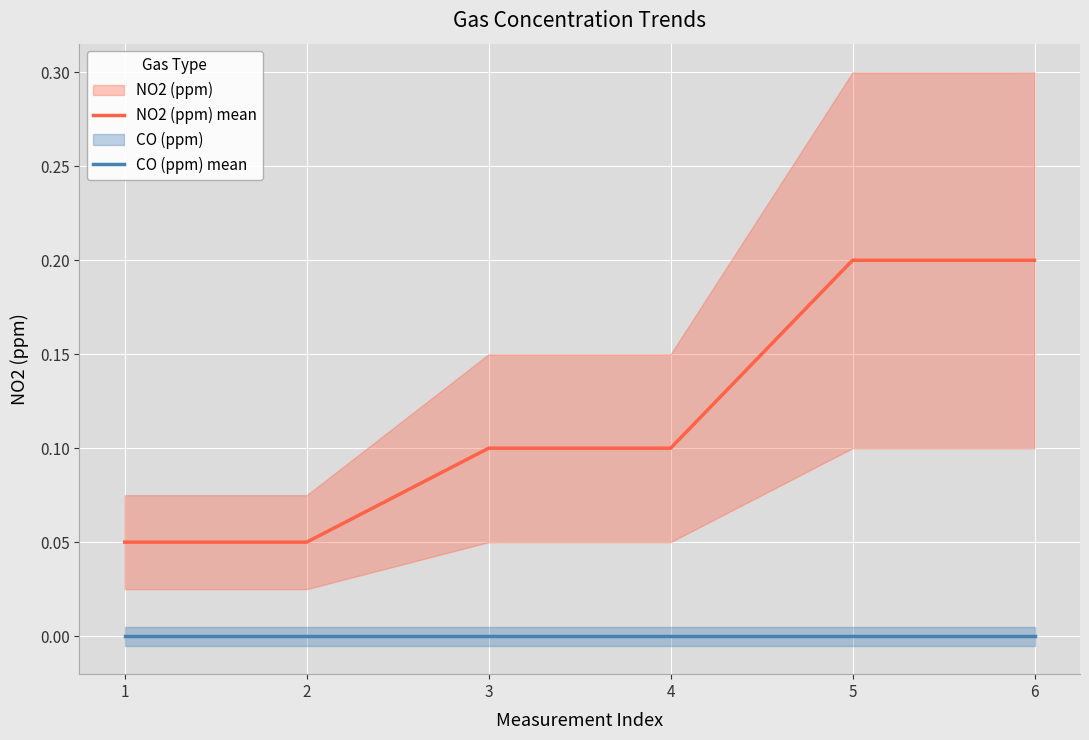

At which label does NO2 (ppm) mean reach its minimum?

1